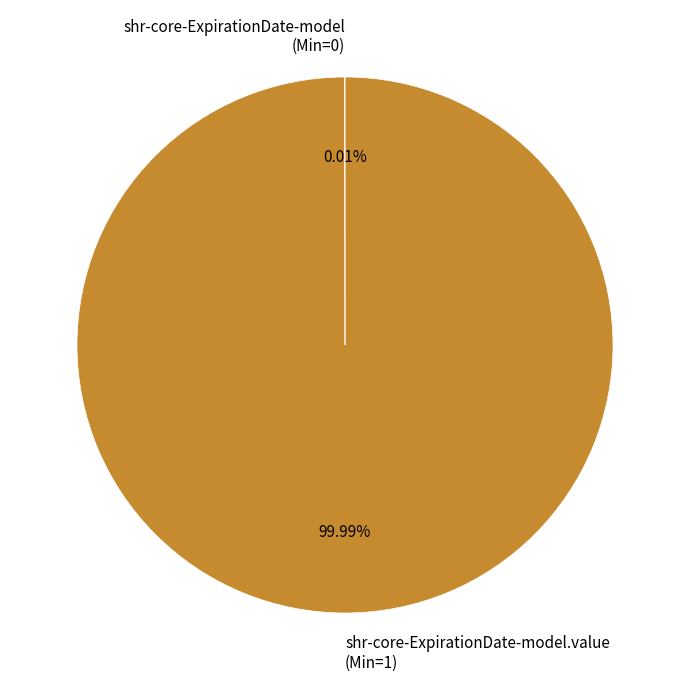

Is there a majority slice in this chart?

Yes